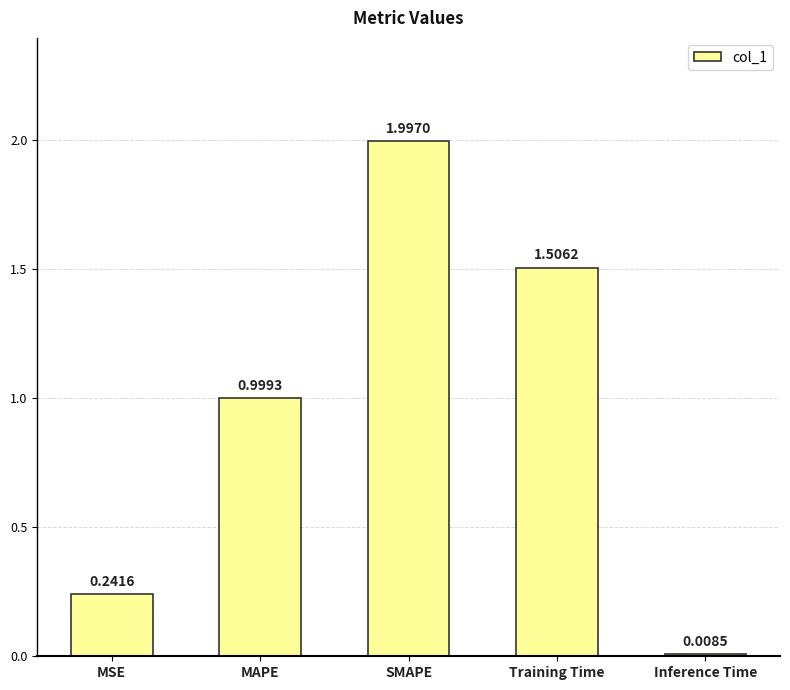

What is the difference between the second highest and minimum values?

1.5